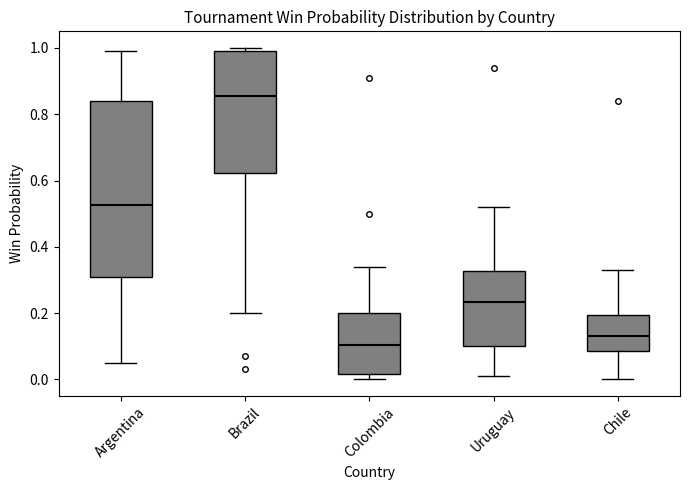

Comparing the boxes themselves (not the whiskers), which one is the tallest?

Argentina